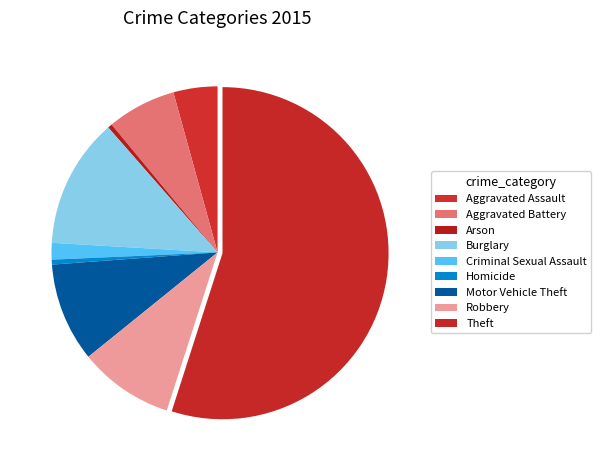

To the nearest percent, what is the difference between the Homicide and Robbery slice percentages?

9%